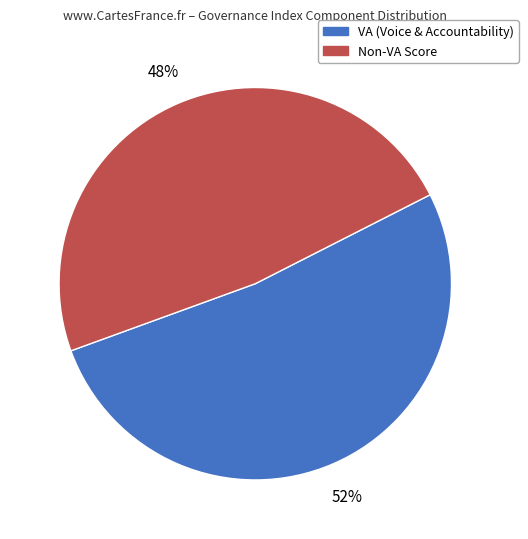

Is there a majority slice in this chart?

Yes